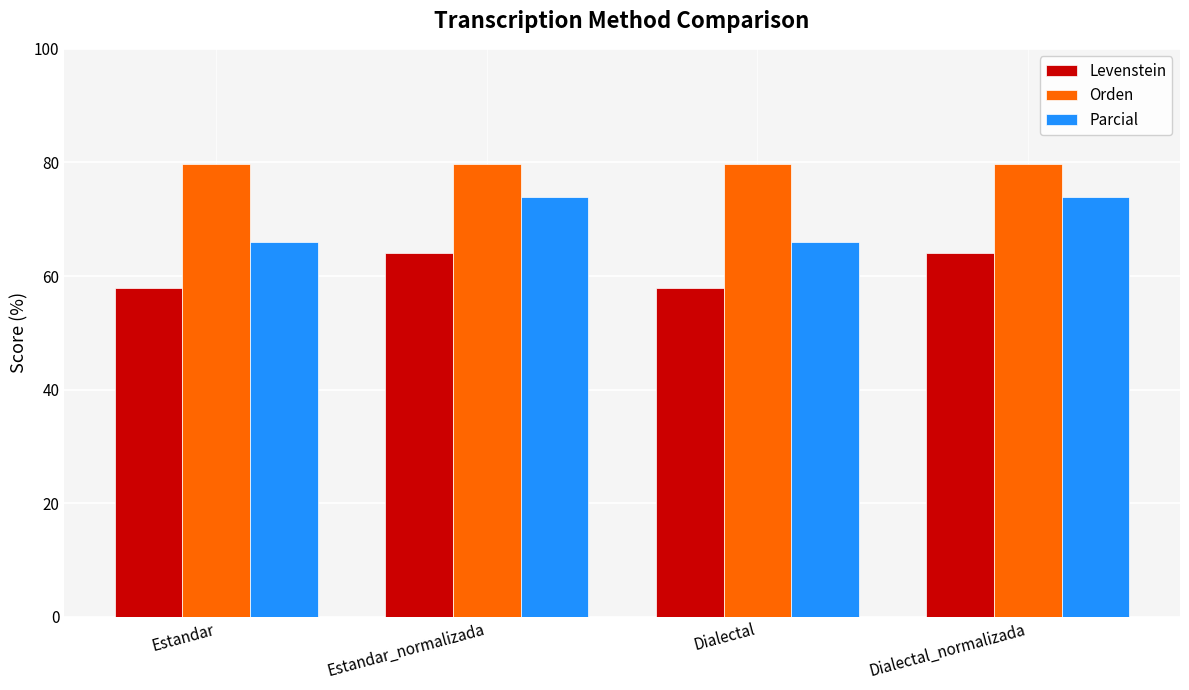

The Levenstein series shows 57.9 at Dialectal. True or false?

True